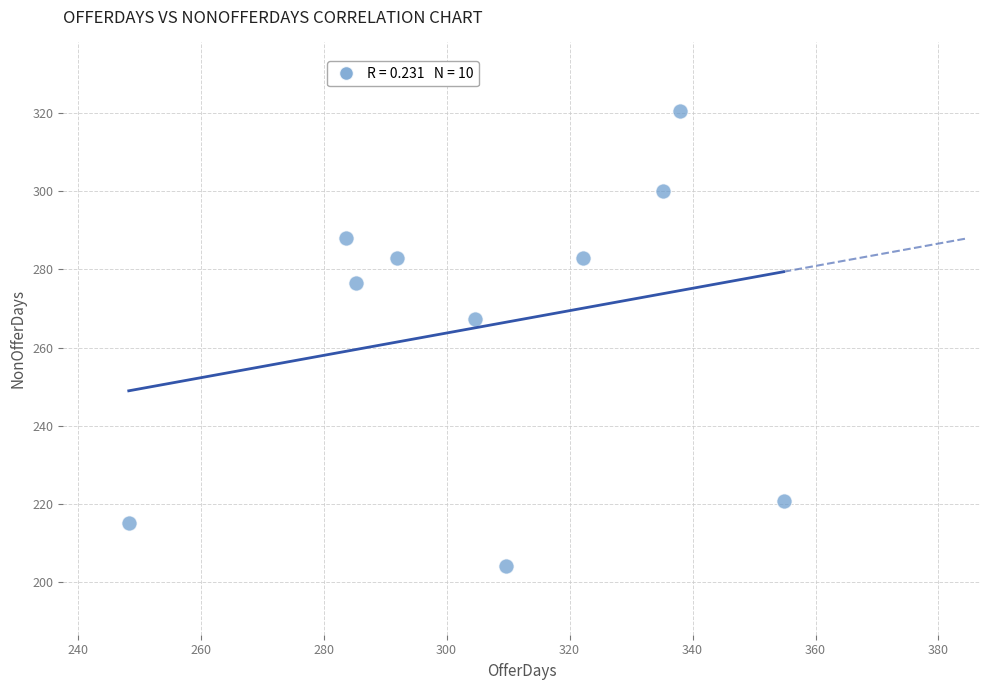

What Y value in the scatter plot is closest to 262?

267.2